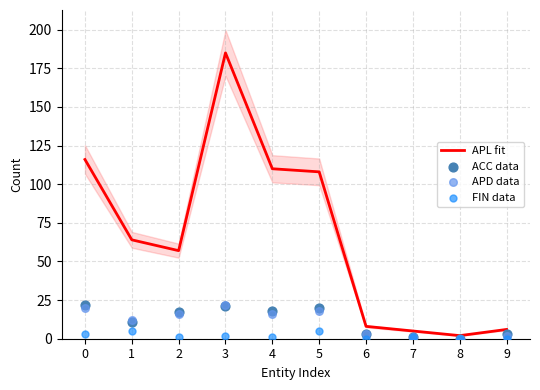

At how many categories does at least one series exceed 137?

1